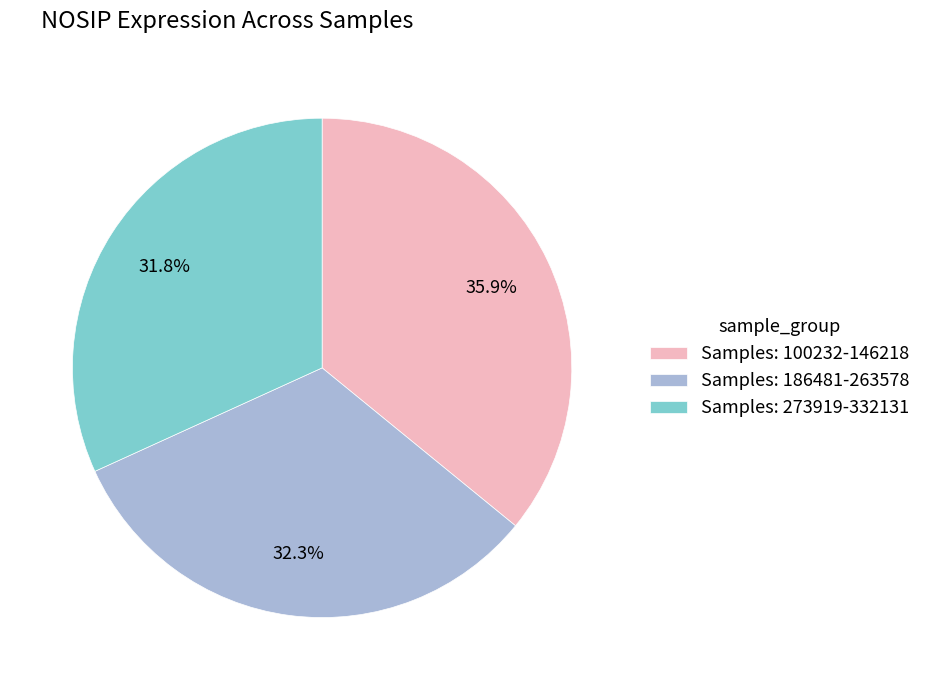

Is there any slice that represents more than half of the pie?

No